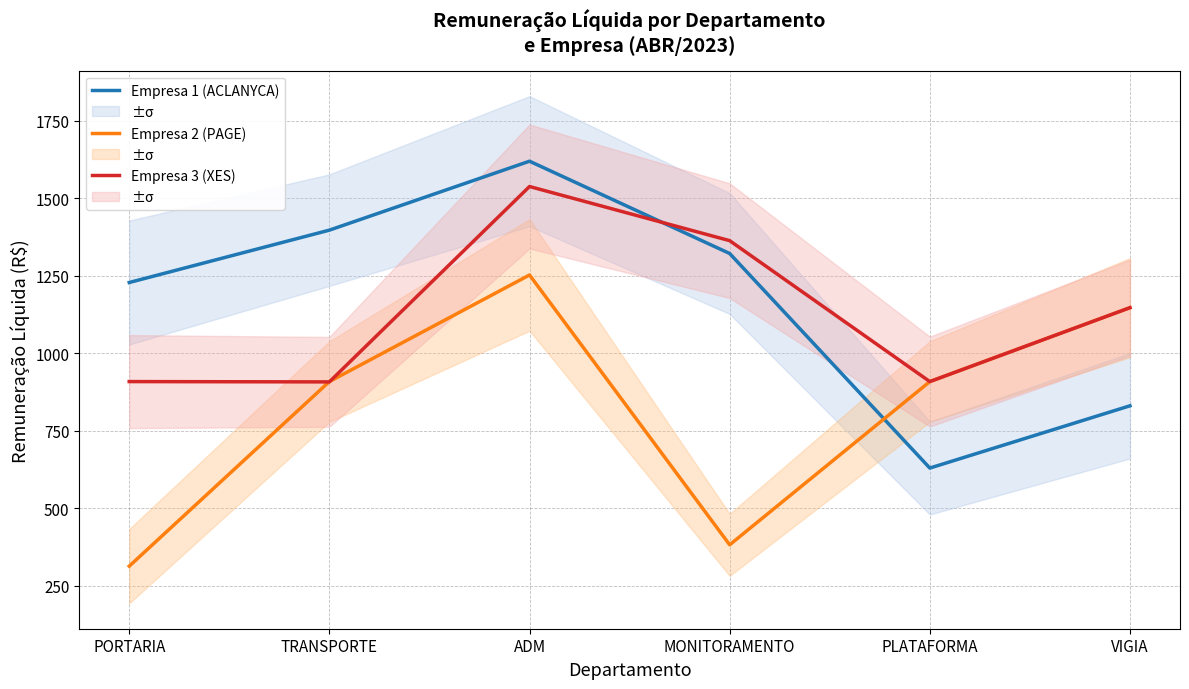

Is it true that Empresa 2 (PAGE) equals 1252.8 at ADM?

True